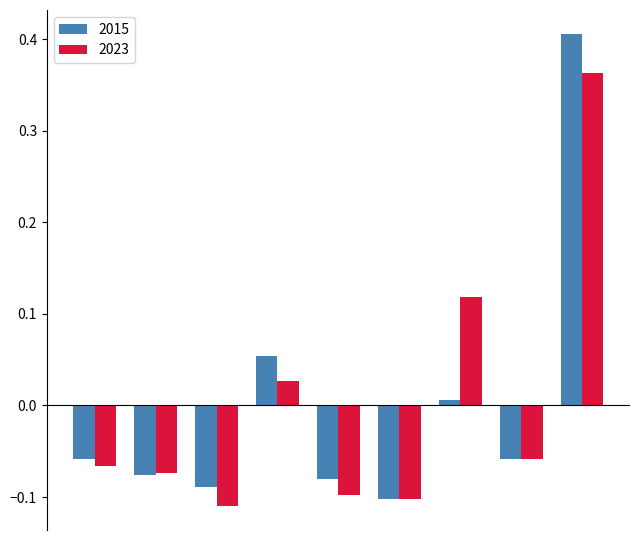

Which series has the largest range (max minus min)?

2015